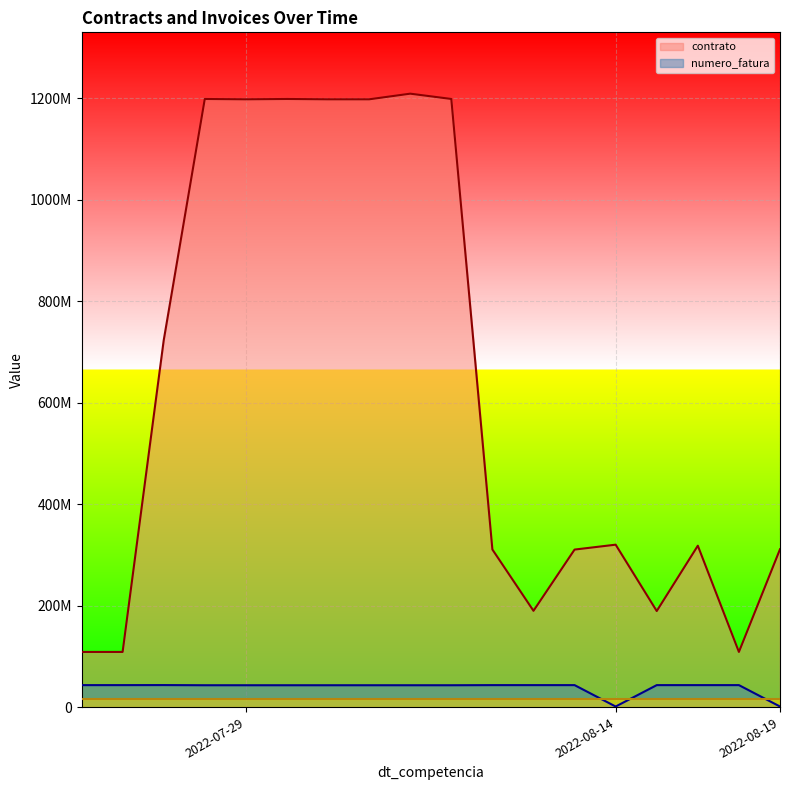

True or false: numero_fatura and contrato cross at least once.

False